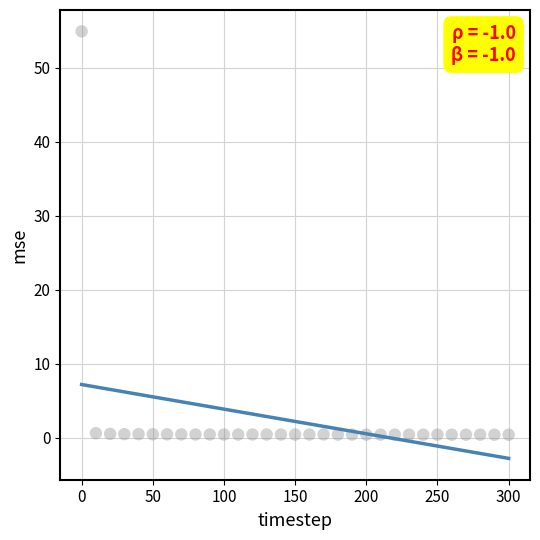

What is the range of Y values (max minus min)?

54.5